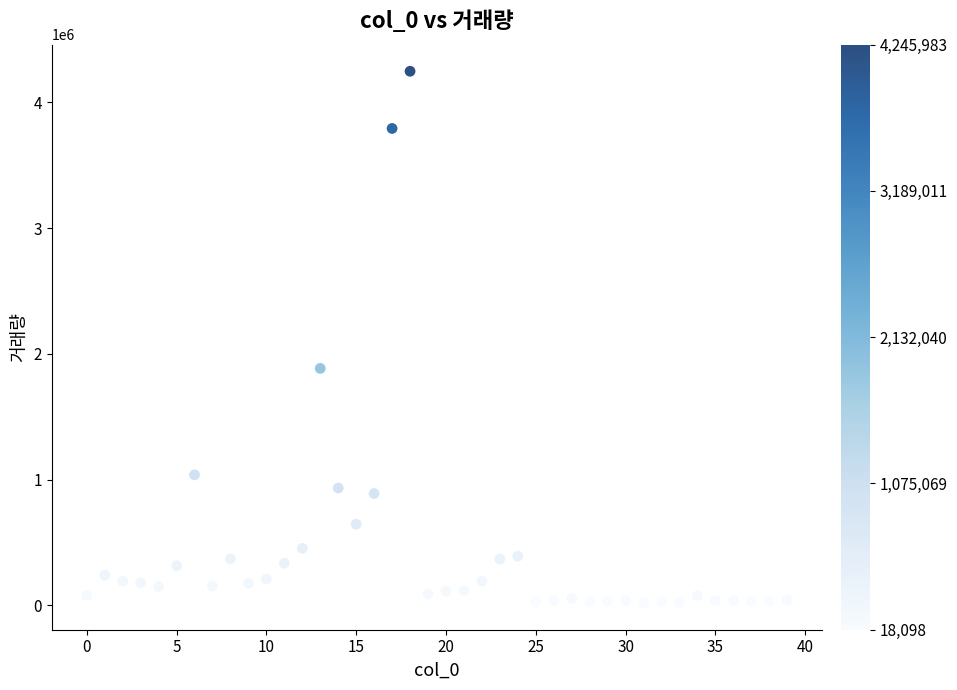

What Y value in the scatter plot is closest to 2132040?

1883956